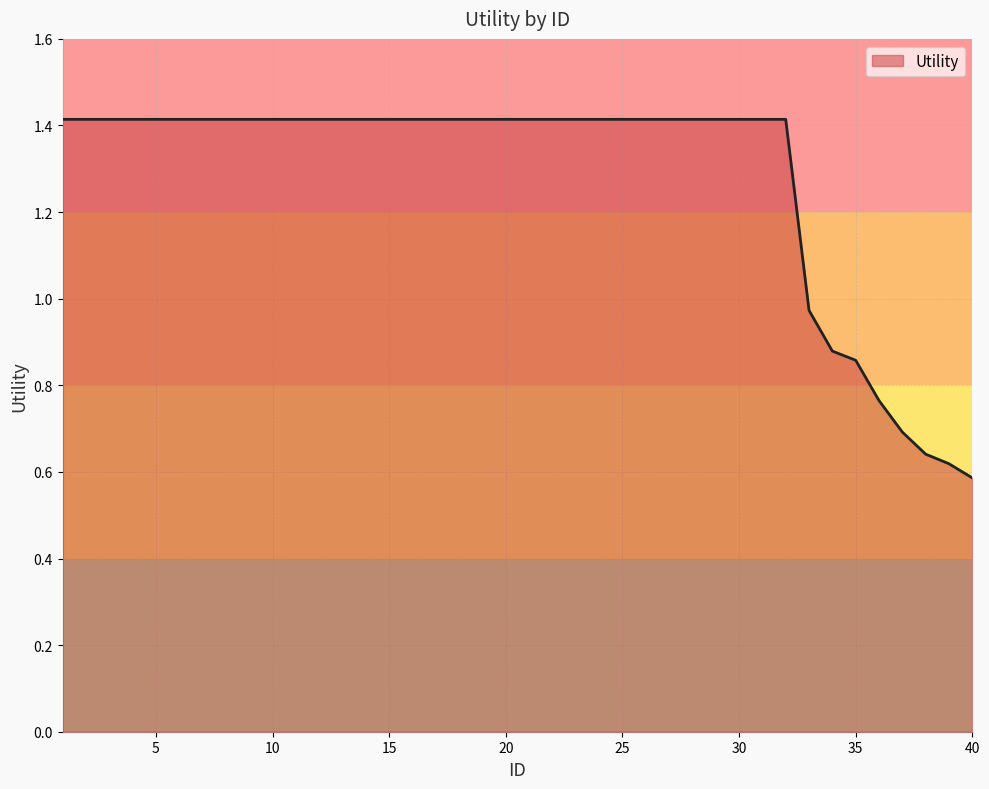

What is the average value?

1.3